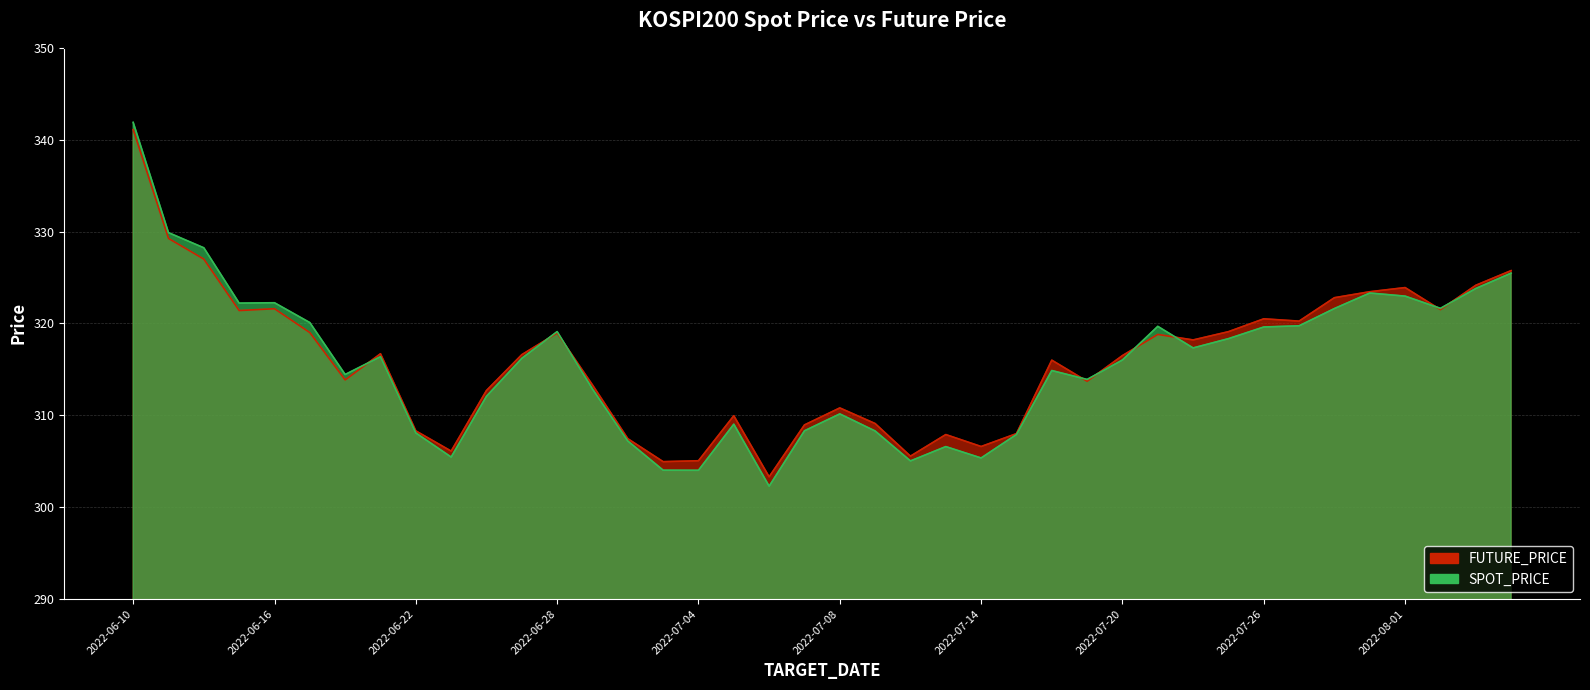

How many lines are shown in the chart?

2